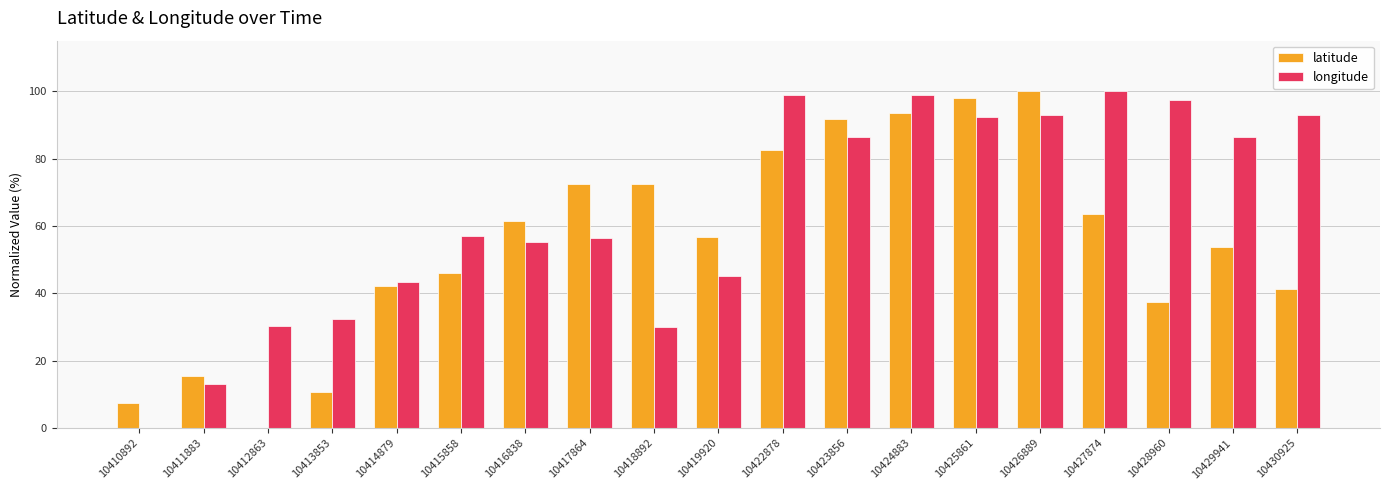

True or false: latitude has a value of 7.1 at 10413853.

False